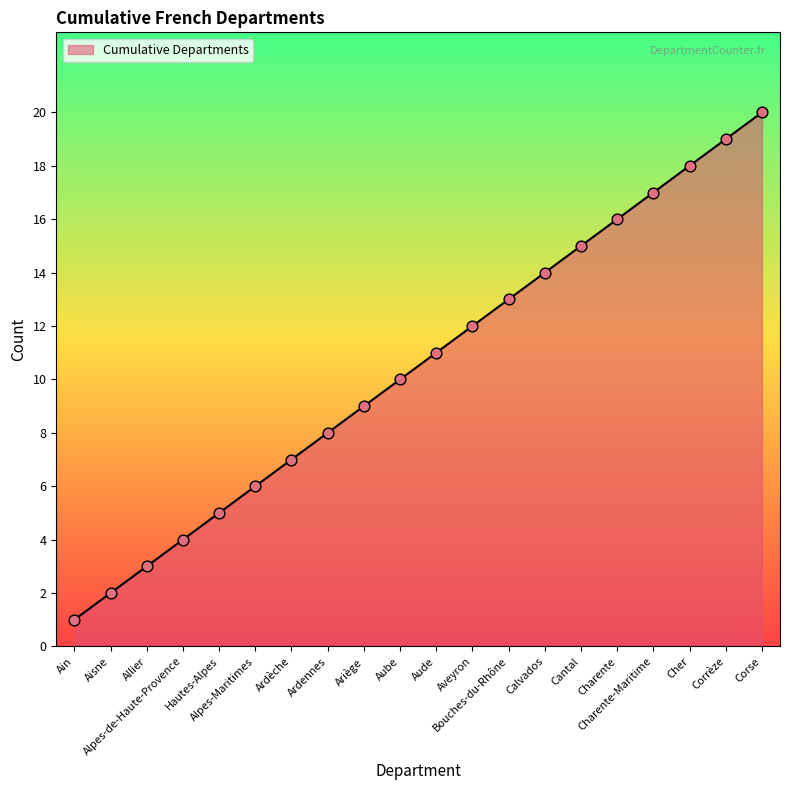

Between Corse and Alpes-Maritimes, which is larger?

Corse